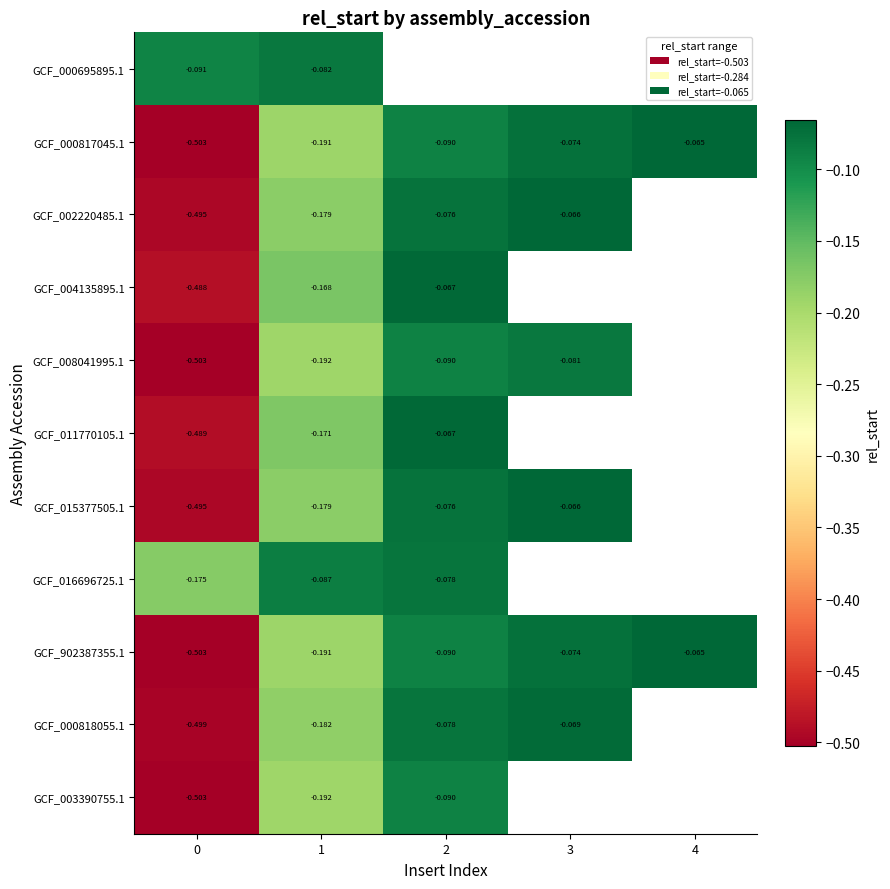

What is the maximum value for GCF_902387355.1?

-0.1